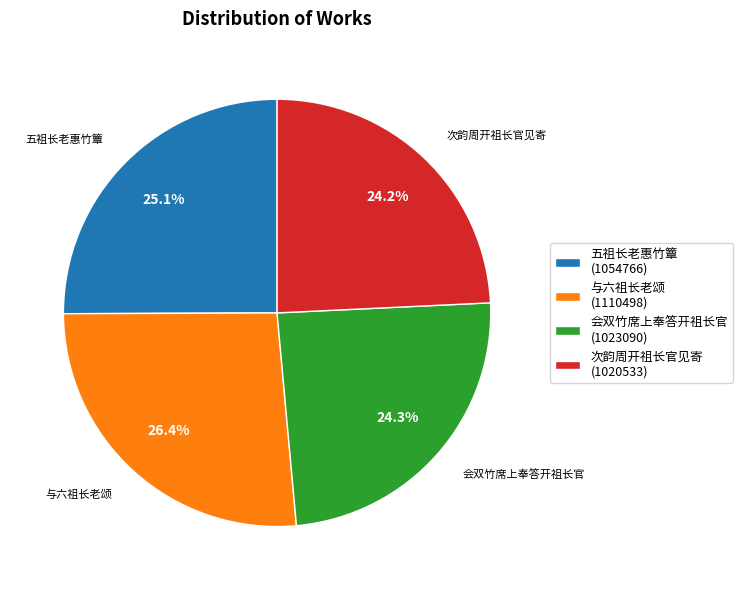

Which has a higher value, 会双竹席上奉答开祖长官 (1023090) or 五祖长老惠竹簟 (1054766)?

五祖长老惠竹簟 (1054766)